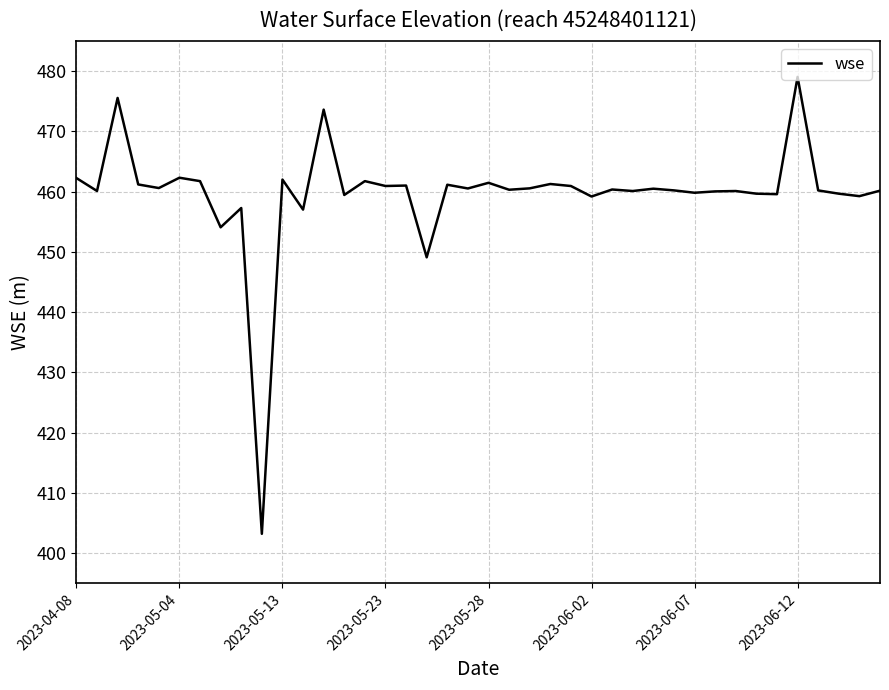

What is the difference between the maximum and minimum values?

75.8